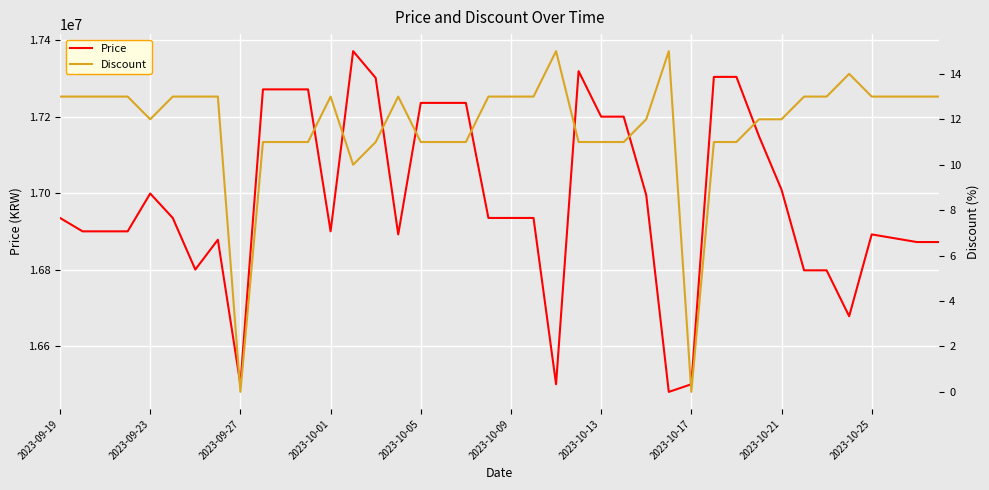

What is the lowest value of the Price series?

16480000